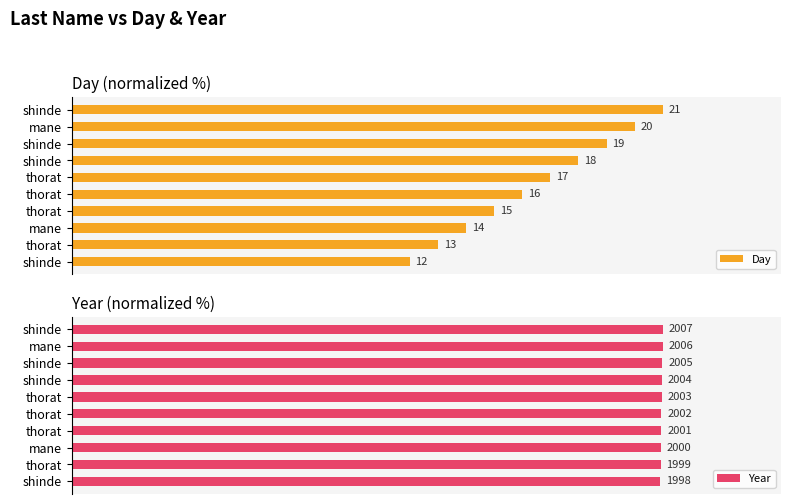

What is the difference between the maximum and second lowest values in the Day series?

38.1